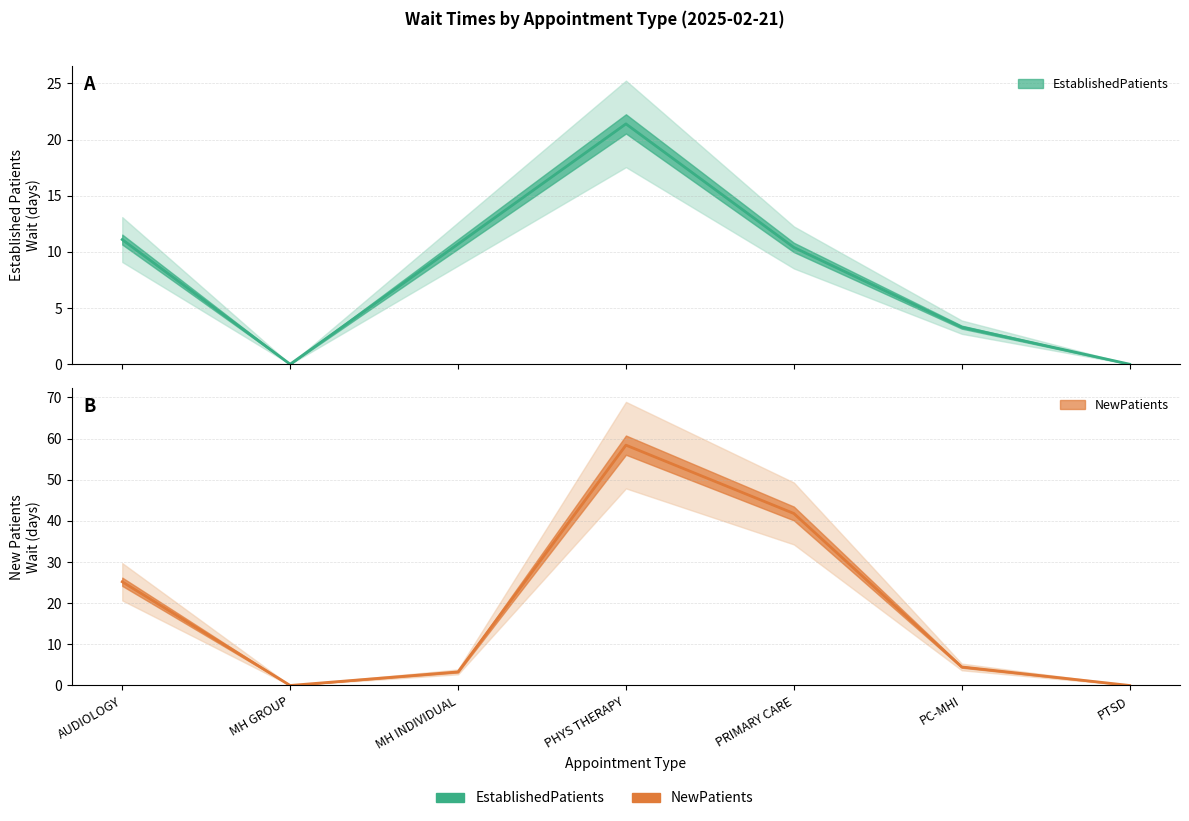

Which category has the lowest value in the NewPatients series?

MH GROUP